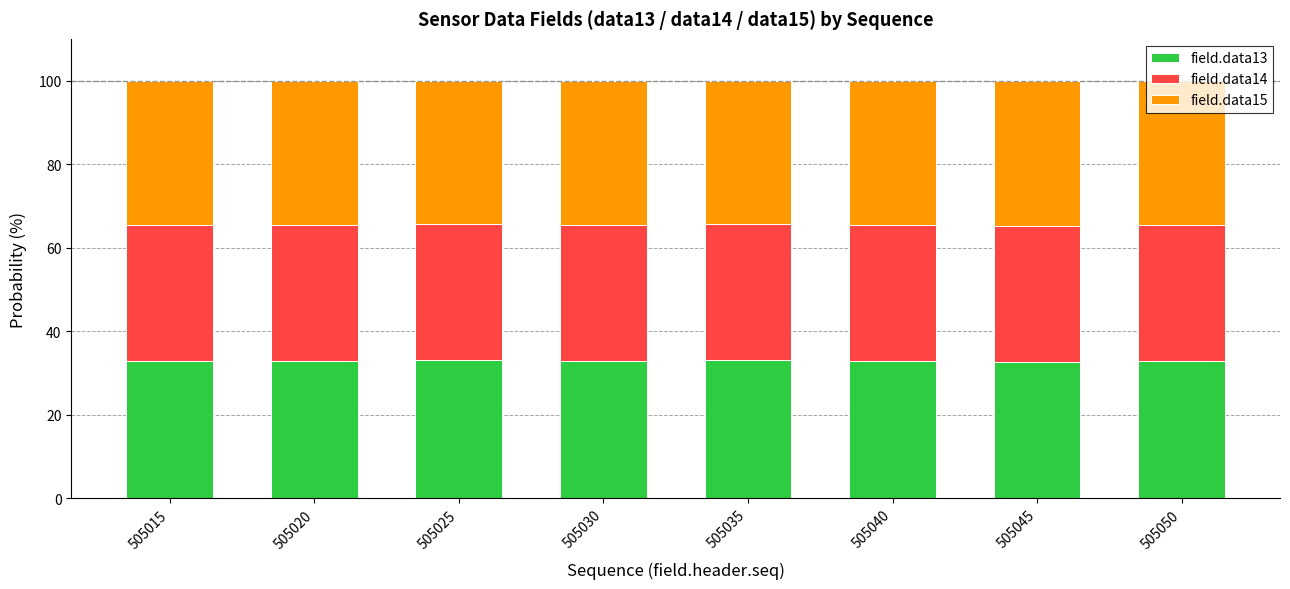

Is it true that field.data13 equals 20.6 at 505015?

False